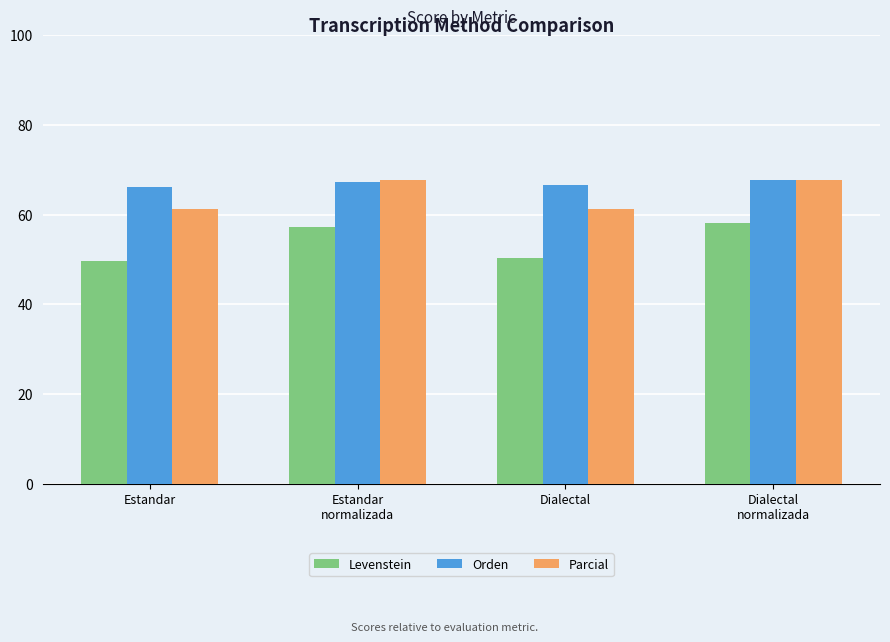

What is the lowest value of the Parcial series?

61.3